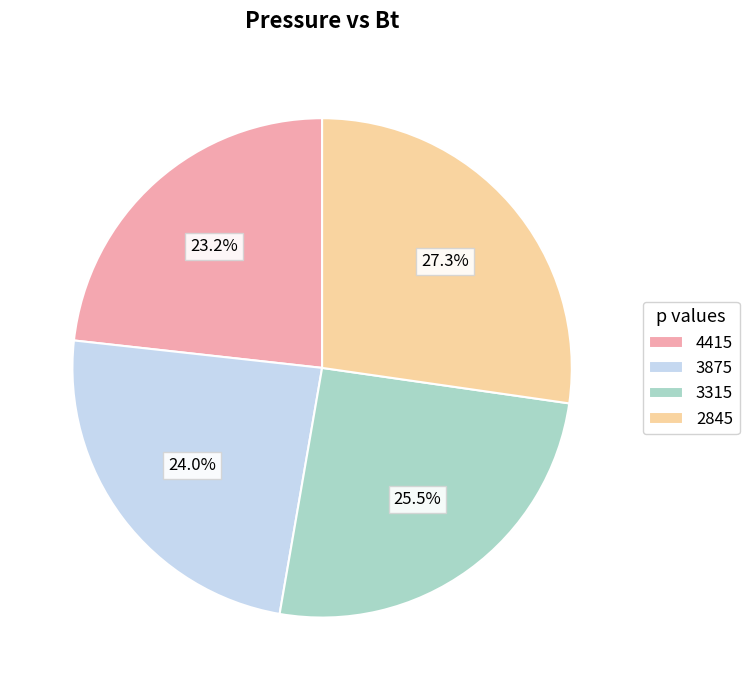

What is the smallest slice in the pie chart?

4415